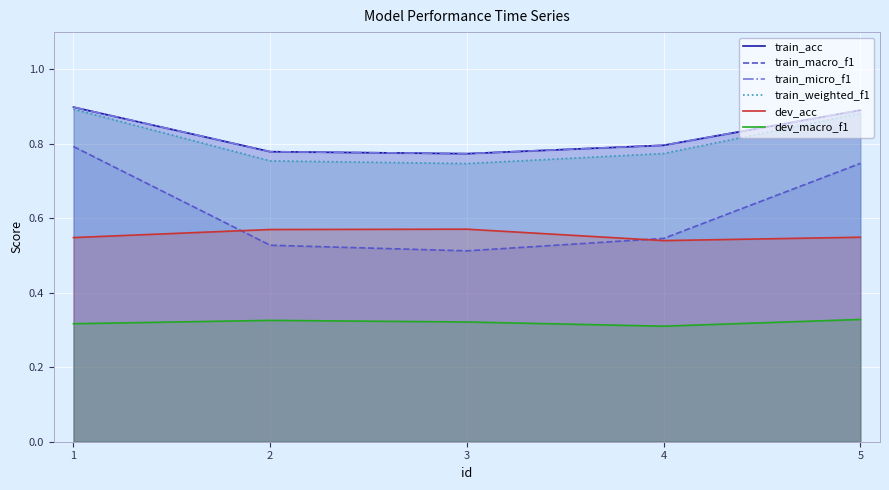

Which label corresponds to the largest value in the chart?

1